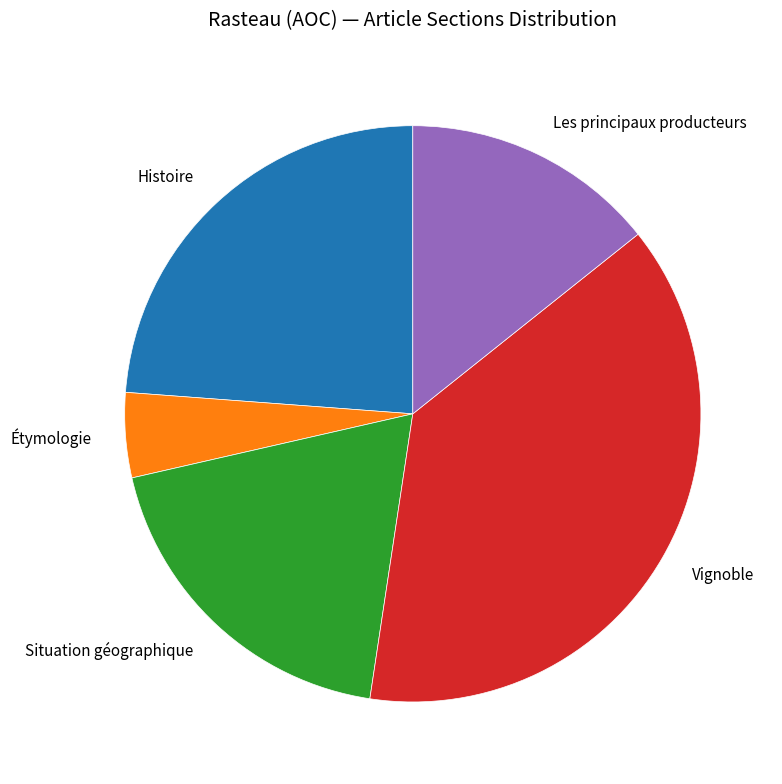

Approximately how many times larger is the value at Situation géographique compared to Histoire?

0.8